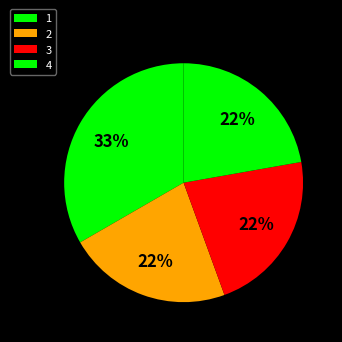

How many segments does this pie chart have?

4